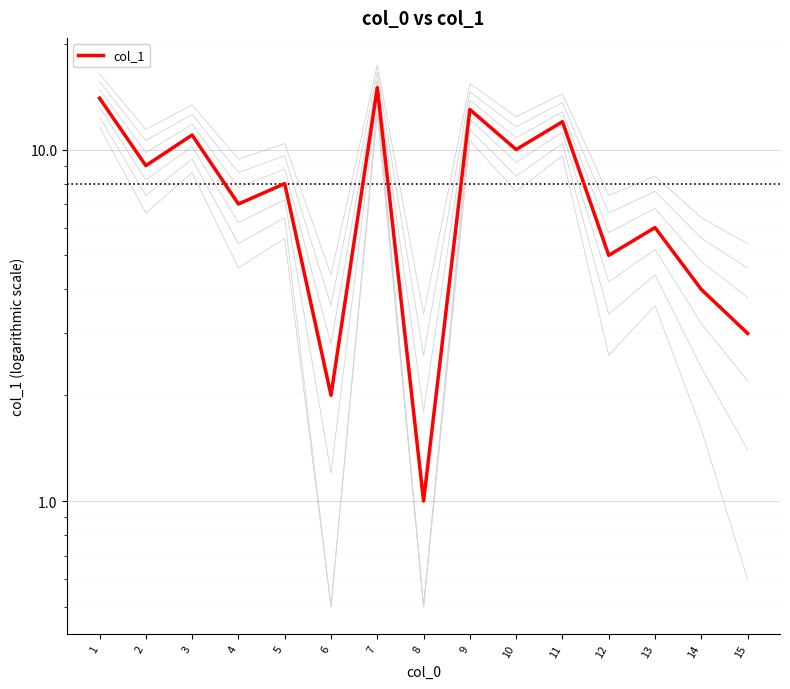

The value at 7 is 15. True or false?

True